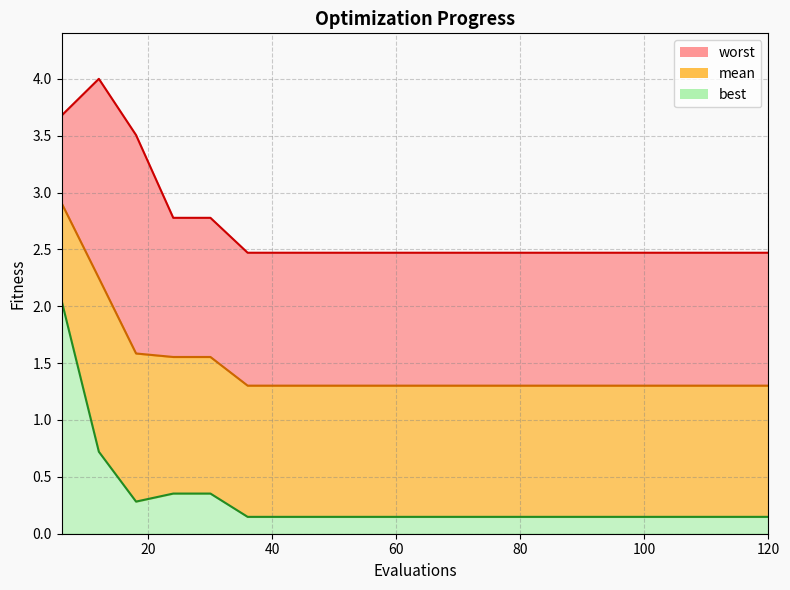

At which category is the sum across all series the highest?

6